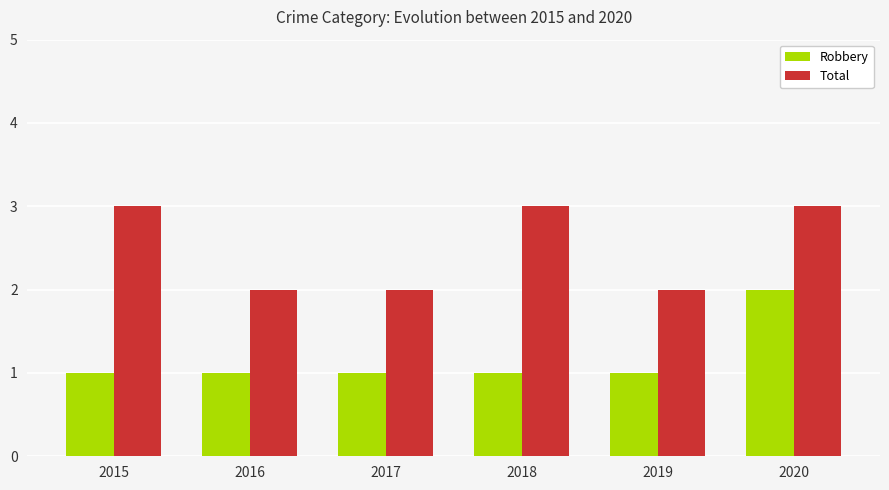

How many groups of bars are there?

6